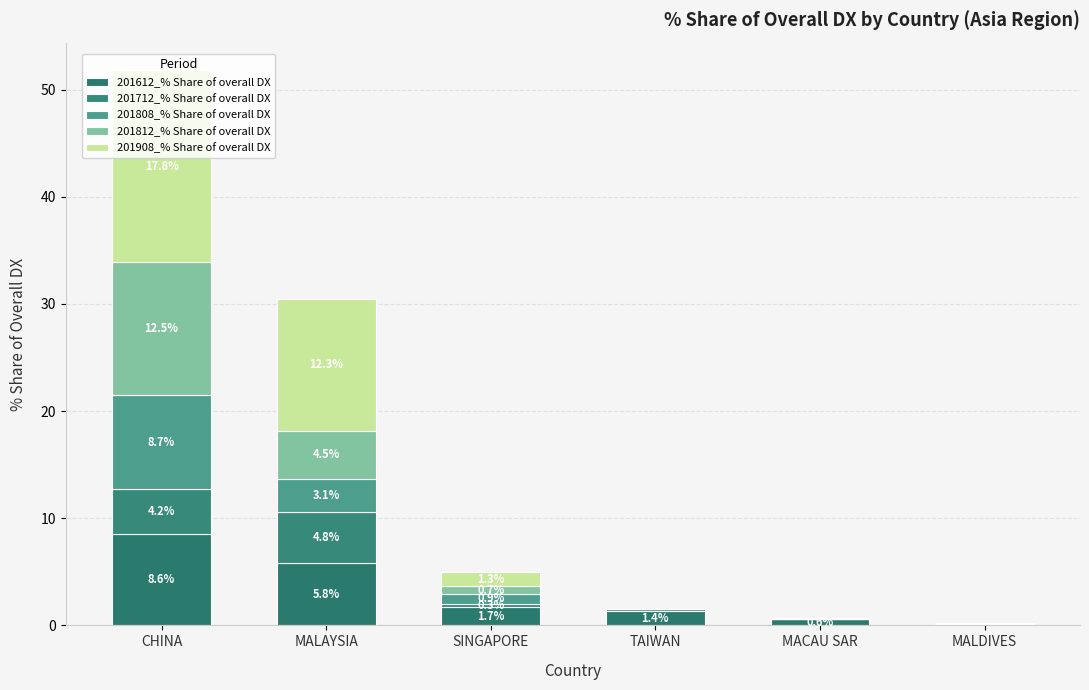

Between MALDIVES and CHINA, which is larger?

CHINA